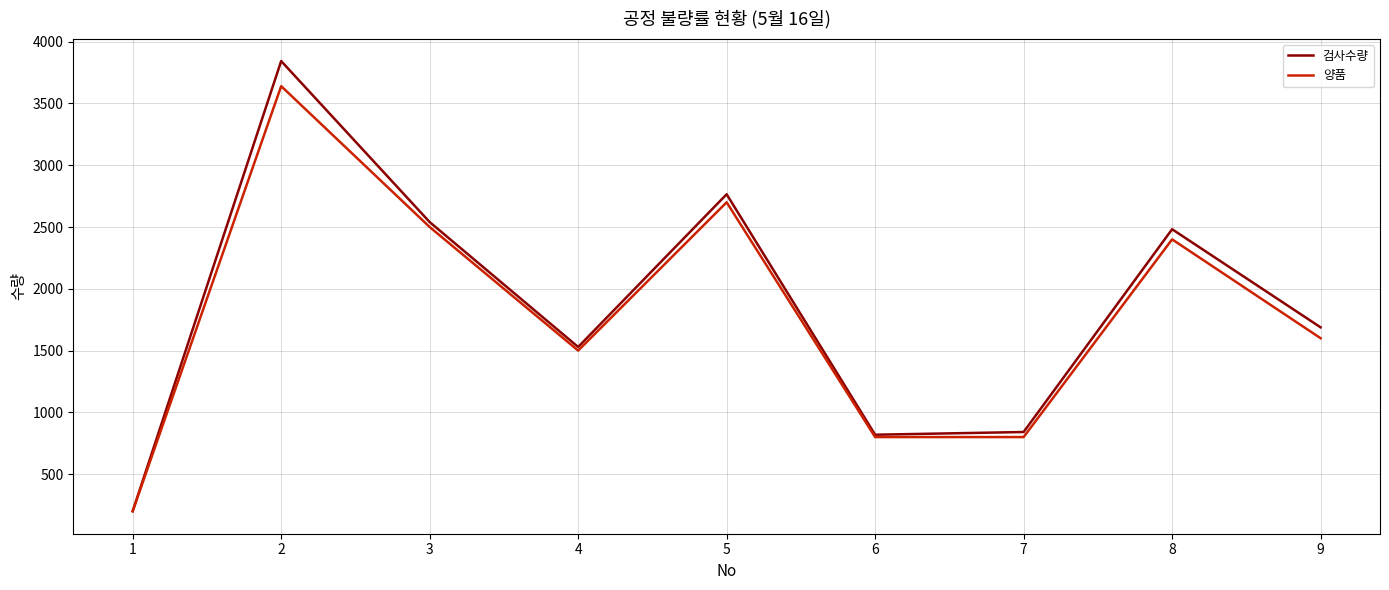

Rank the series by their maximum value, from highest to lowest.

검사수량, 양품